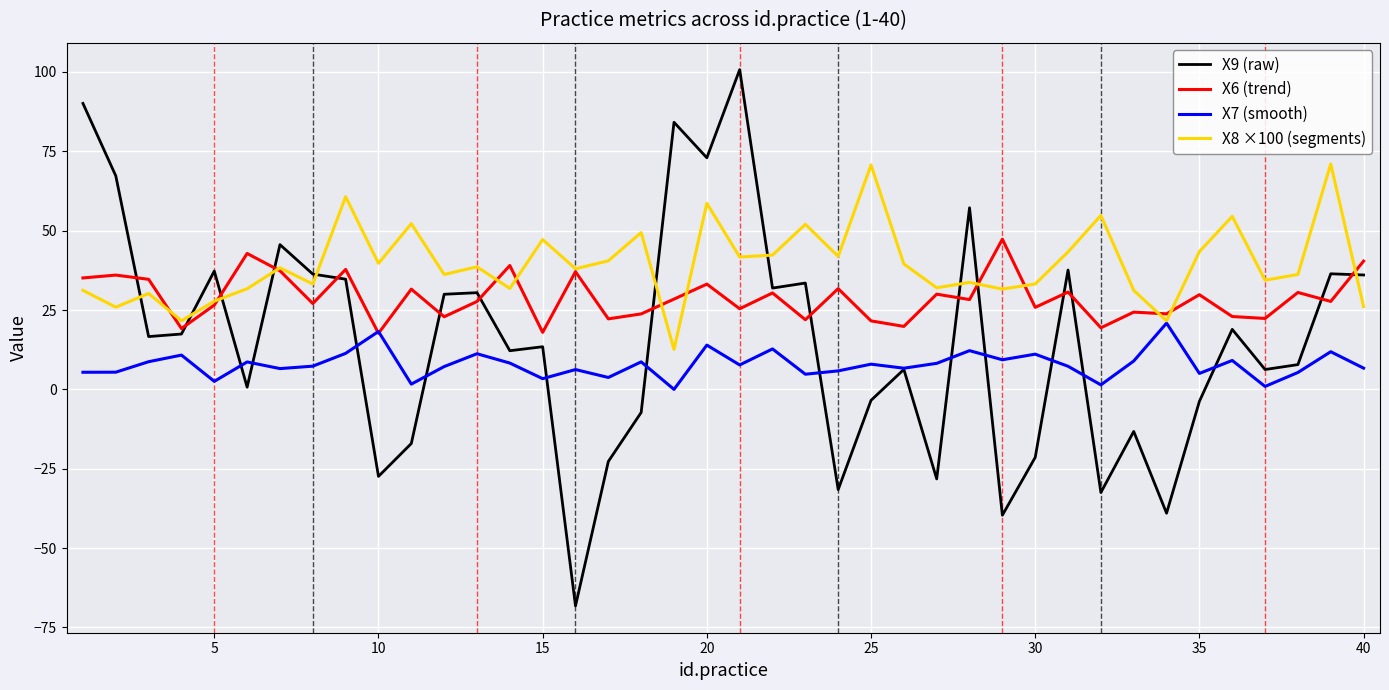

Which series has the widest spread of values?

X9 (raw)